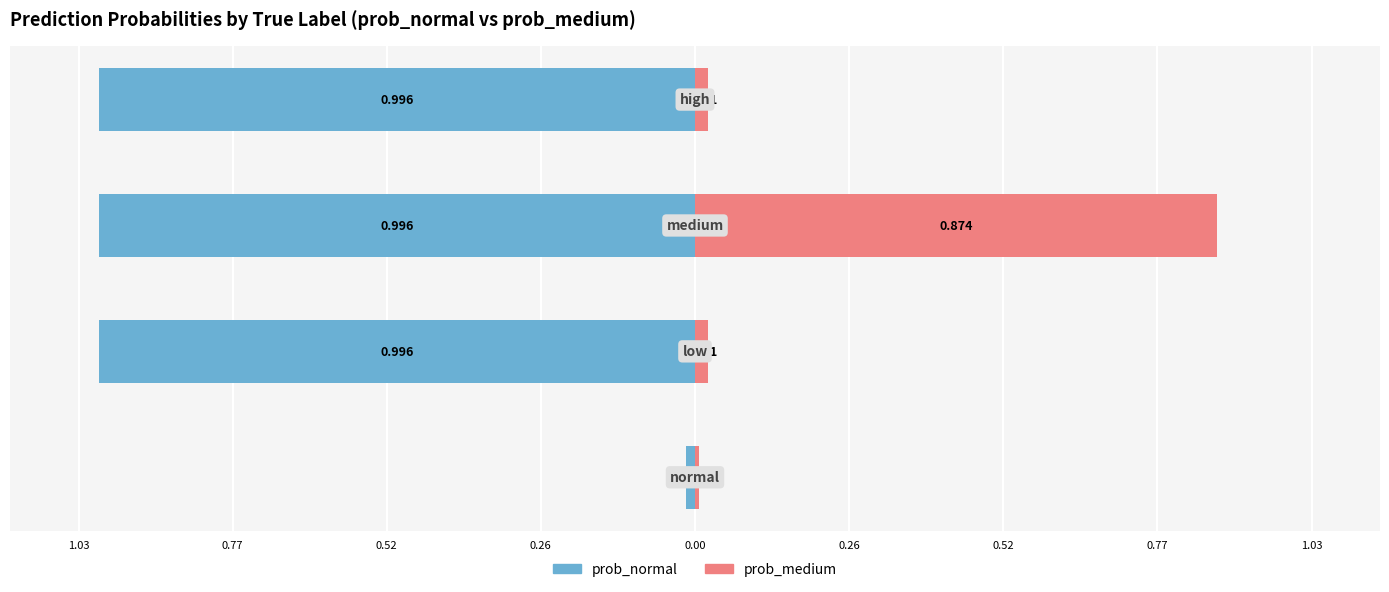

Rank the series by their average value, from lowest to highest.

prob_normal, prob_medium